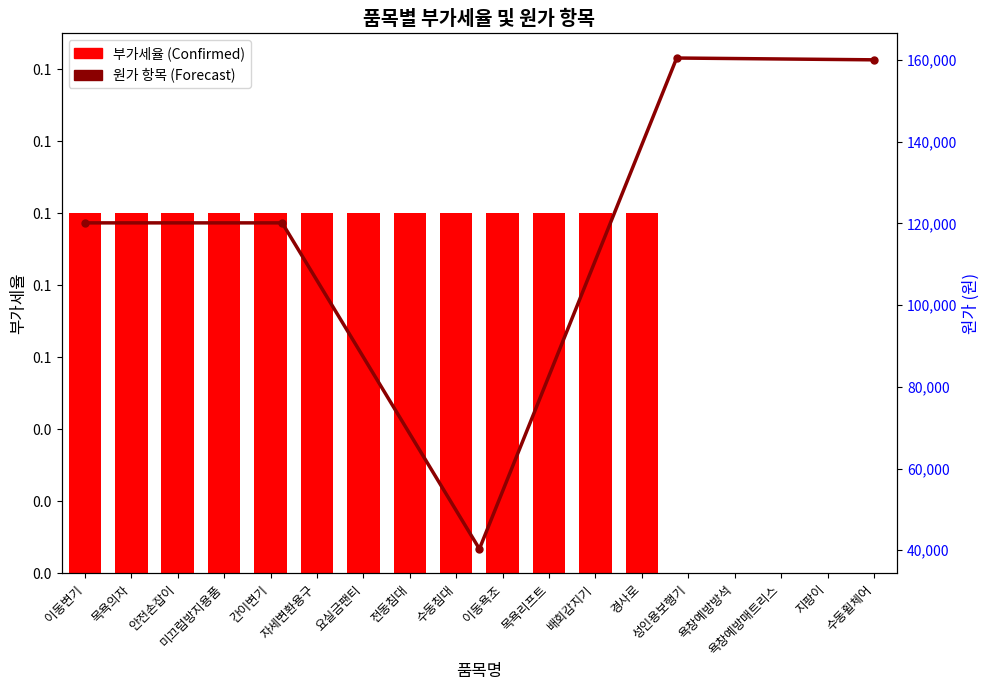

True or false: the data shows 0.1 at 이동욕조.

True